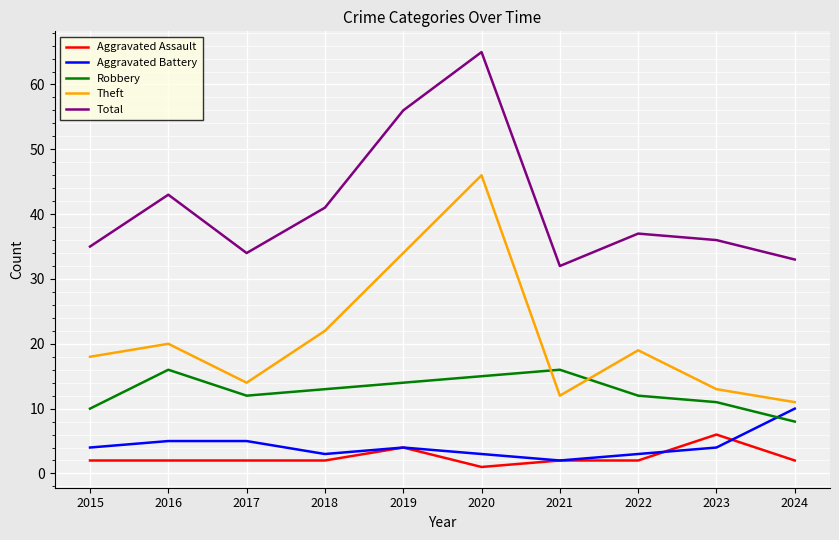

Does the chart have visible grid lines?

Yes